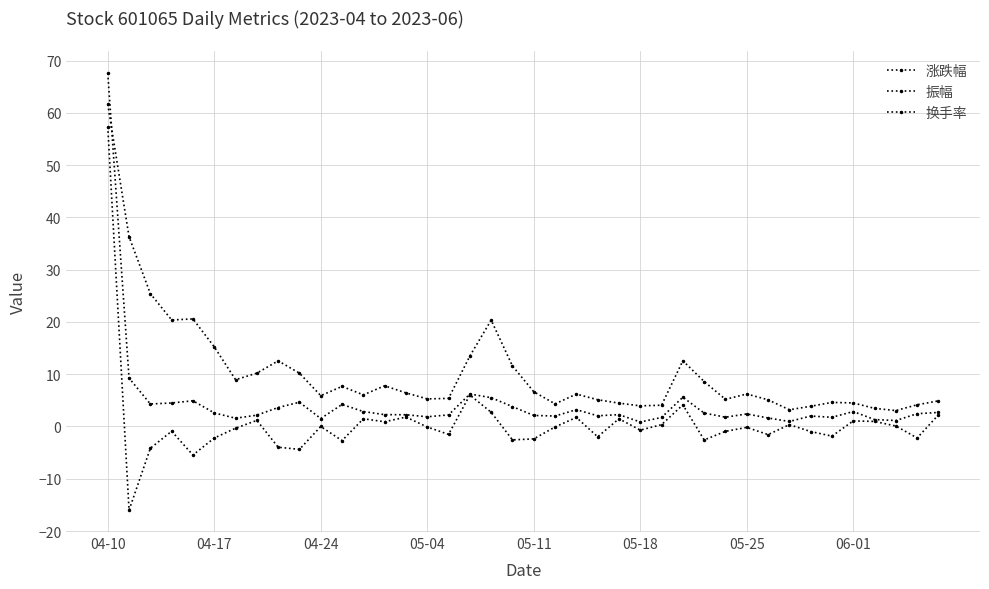

How many lines are shown in the chart?

3